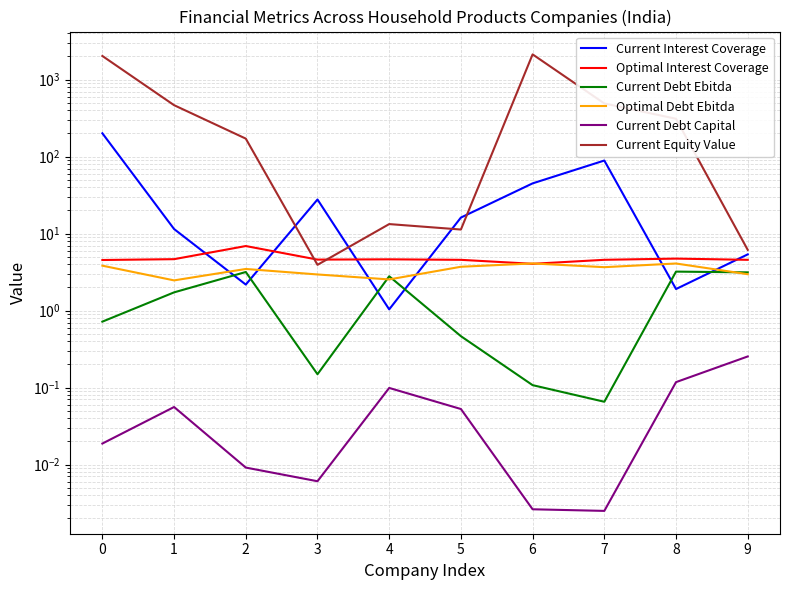

What is the sum of all Optimal Interest Coverage values?

47.8